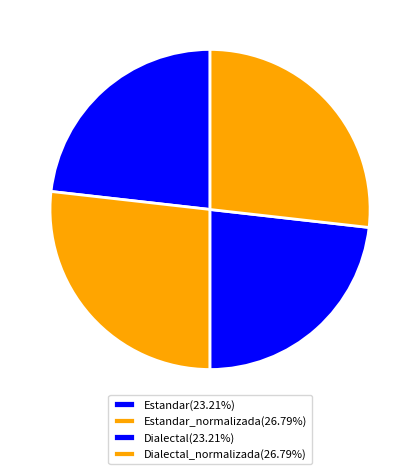

Is there a majority slice in this chart?

No